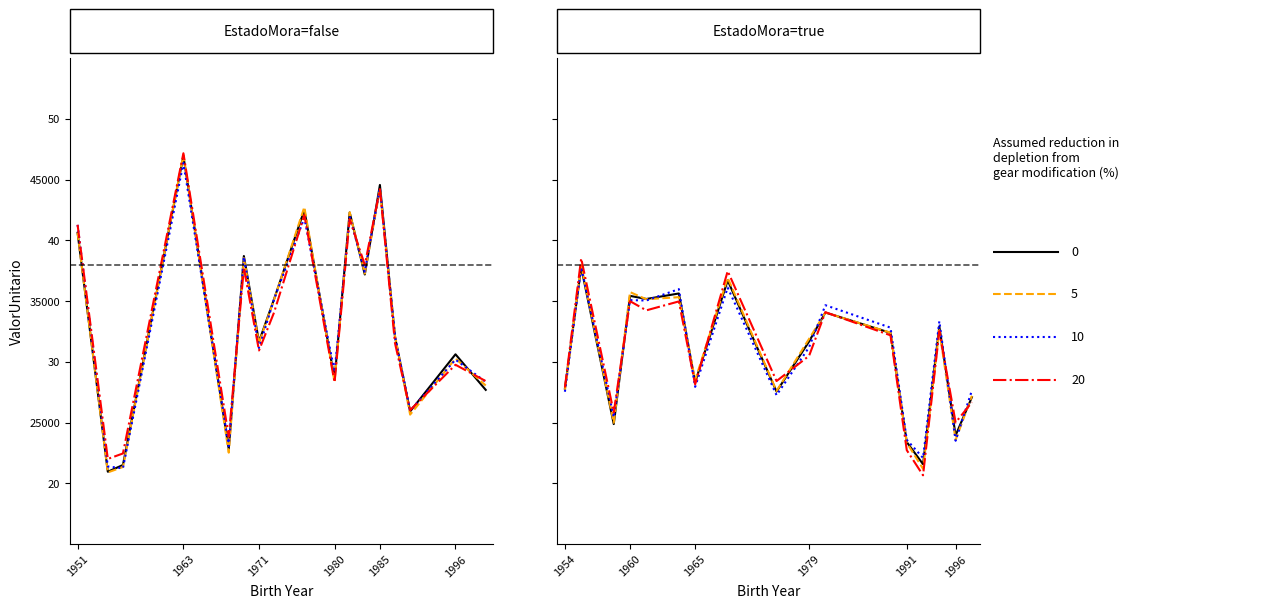

True or false: there are more than 0 points higher than both neighbors.

True